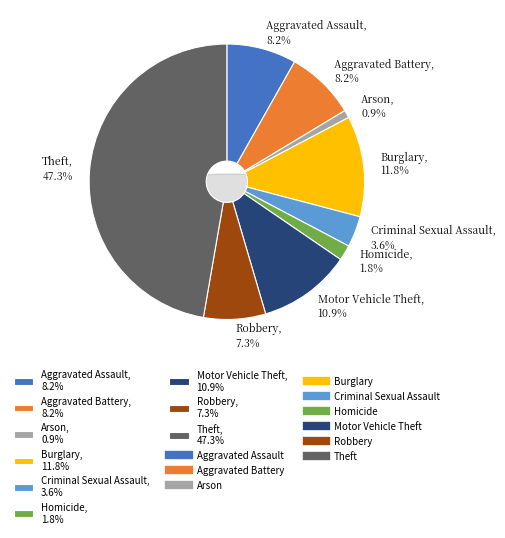

To the nearest percent, what is the average slice percentage?

11%